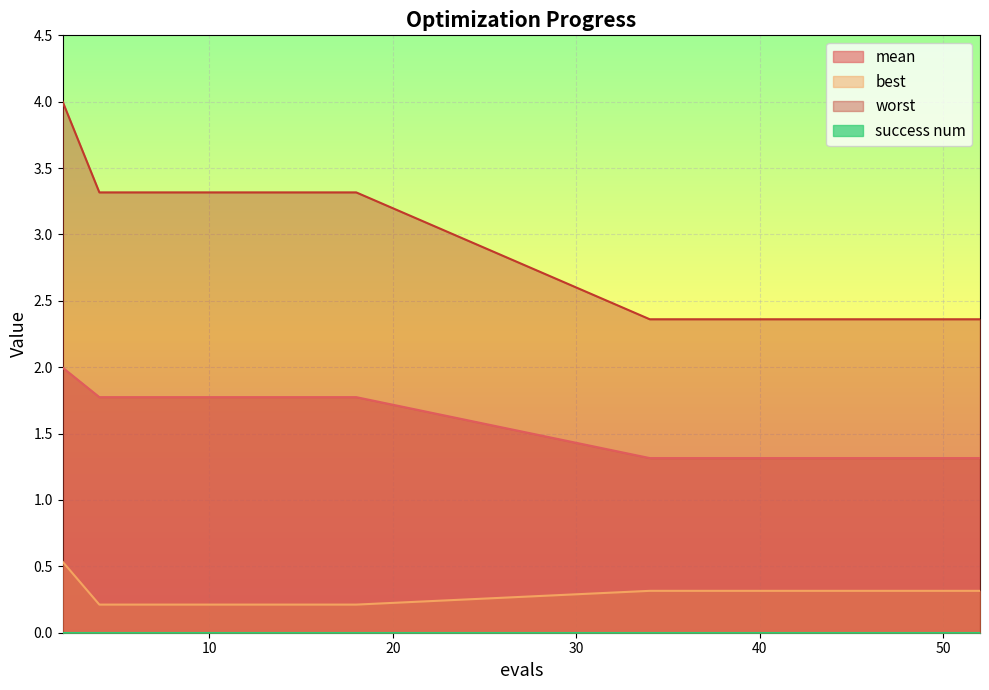

Reading right to left, extract all data points from this chart.

mean: 1.3	1.3	1.3	1.3	1.3	1.3	1.3	1.3	1.3	1.3	1.8	1.8	1.8	1.8	1.8	1.8	1.8	1.8	2.0
best: 0.3	0.3	0.3	0.3	0.3	0.3	0.3	0.3	0.3	0.3	0.2	0.2	0.2	0.2	0.2	0.2	0.2	0.2	0.5
worst: 2.4	2.4	2.4	2.4	2.4	2.4	2.4	2.4	2.4	2.4	3.3	3.3	3.3	3.3	3.3	3.3	3.3	3.3	4.0